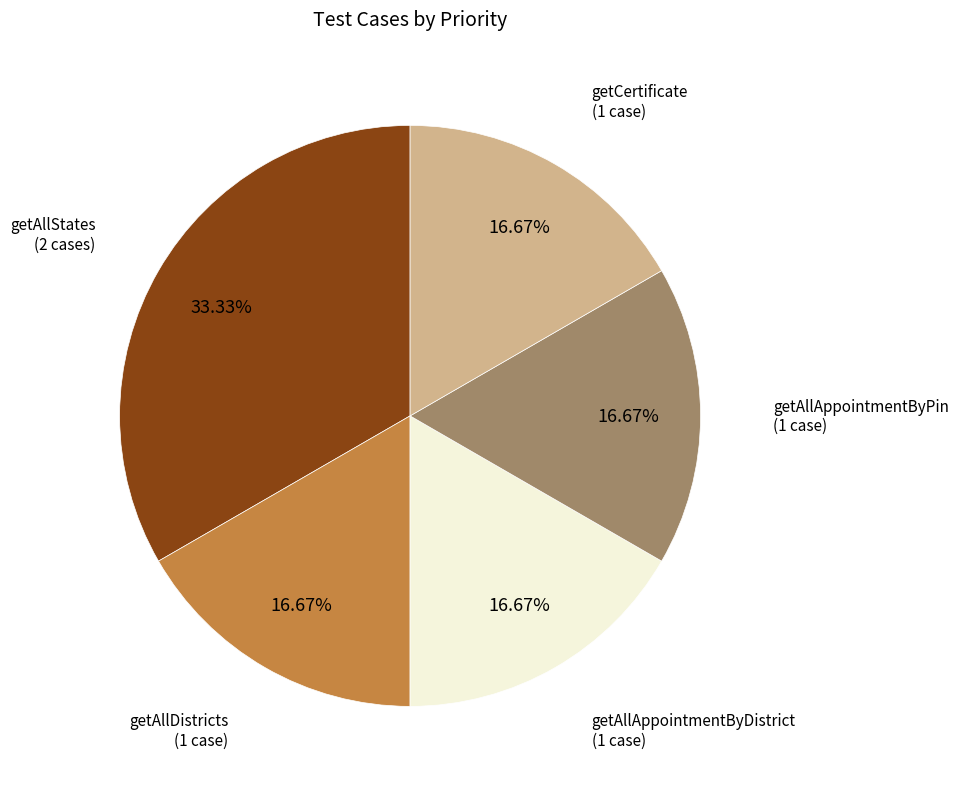

Is there a majority slice in this chart?

No